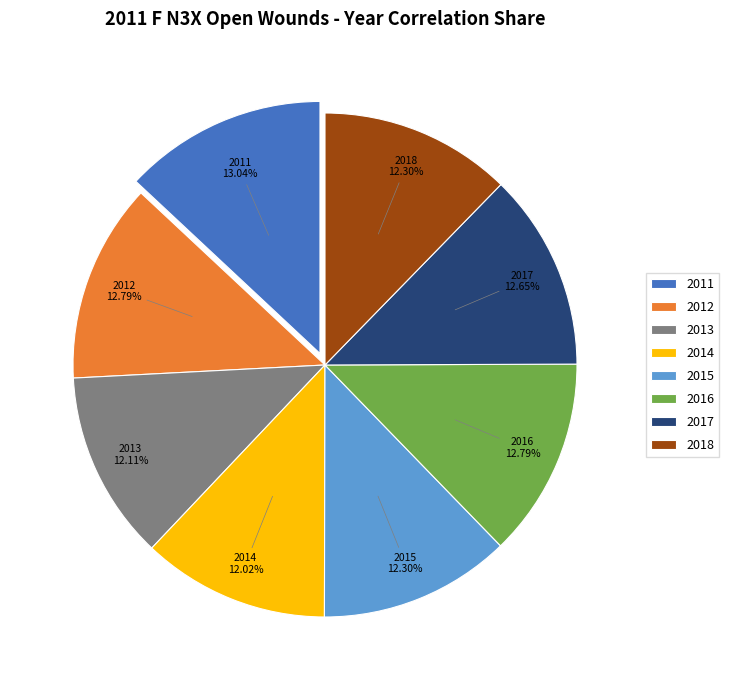

Is there any slice that represents more than half of the pie?

No